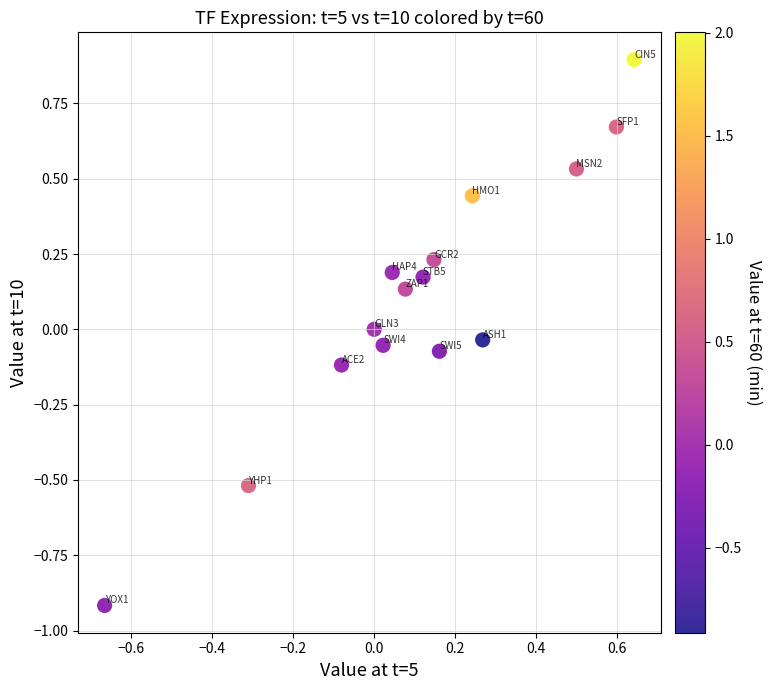

What is the range of Y values (max minus min)?

1.8